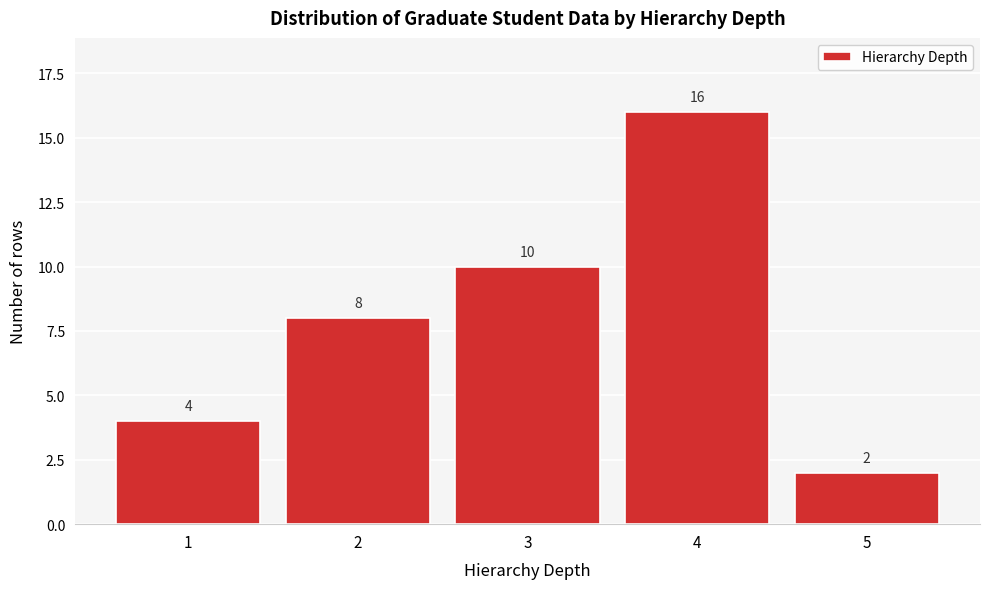

Which range on the x-axis has the tallest bar?

3.5 to 4.5